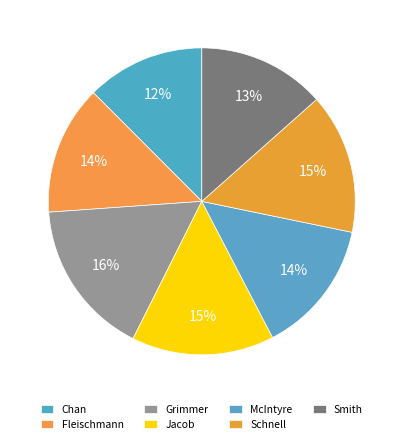

Count the number of slices in the pie.

7